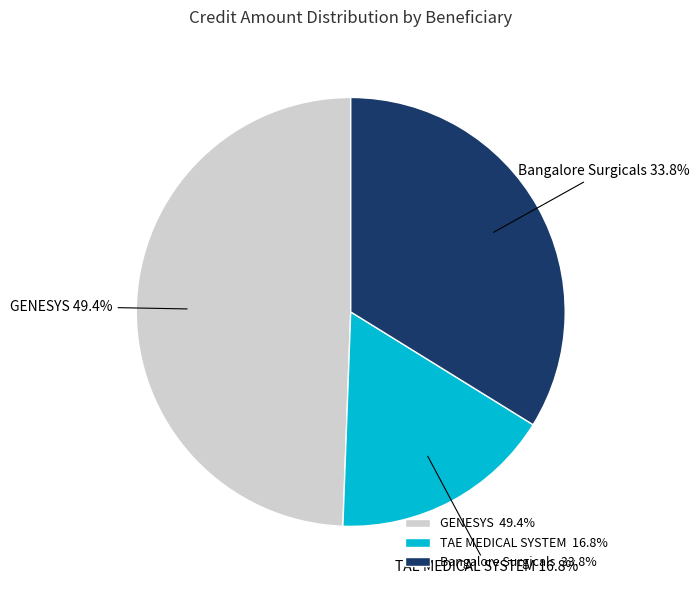

What is the smallest slice in the pie chart?

TAE MEDICAL SYSTEM